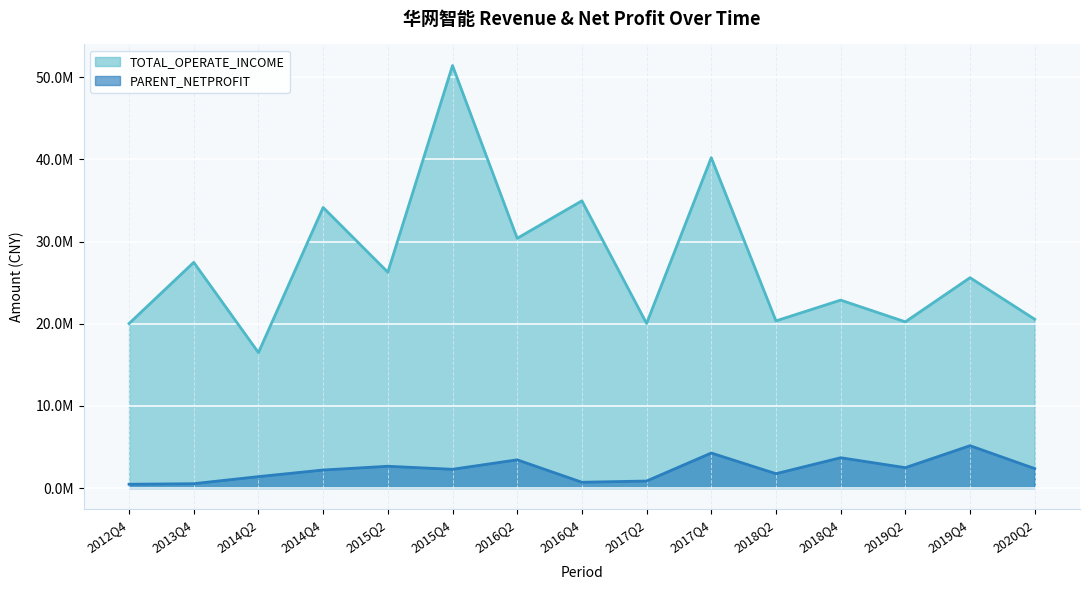

What is the highest value of the TOTAL_OPERATE_INCOME series?

51432717.9